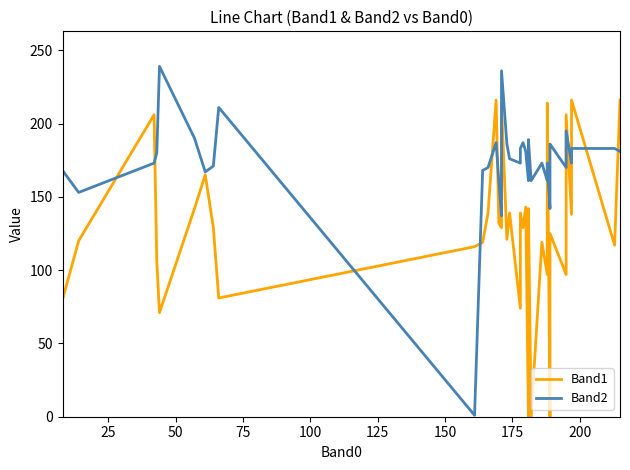

How many positive values does the Band1 series have?

37